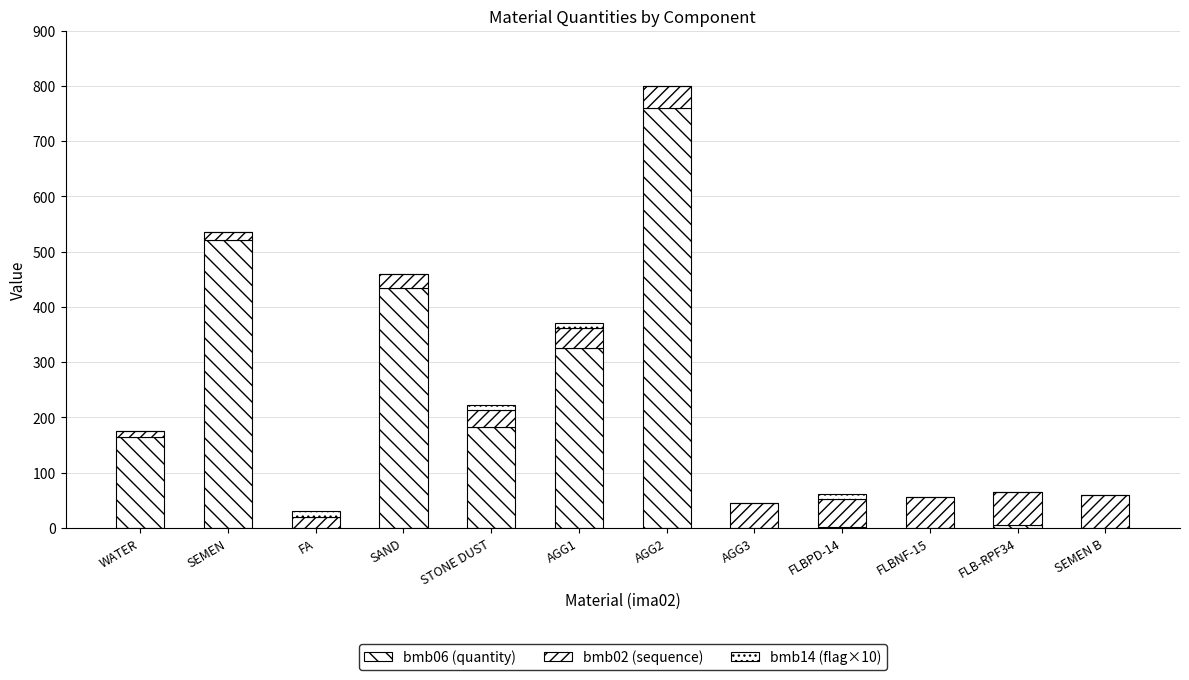

How many bmb14 (flag×10) values are between 0 and 10?

12